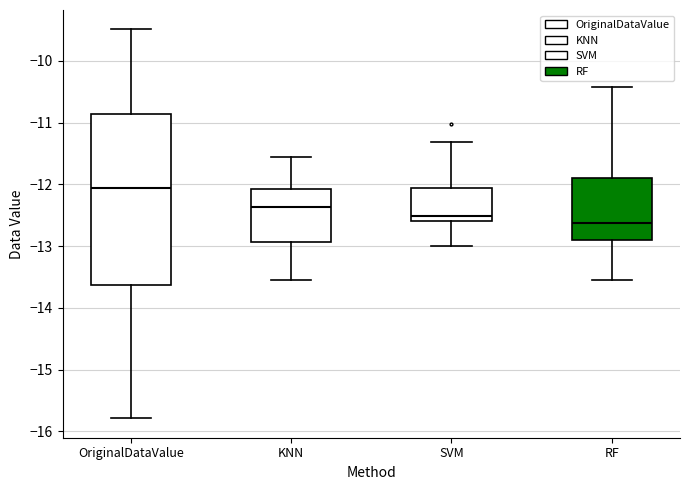

Where does the upper whisker of the box for OriginalDataValue end on the y-axis? The values are not printed on the chart, so give them approximately, as read against the axis.

-9.5